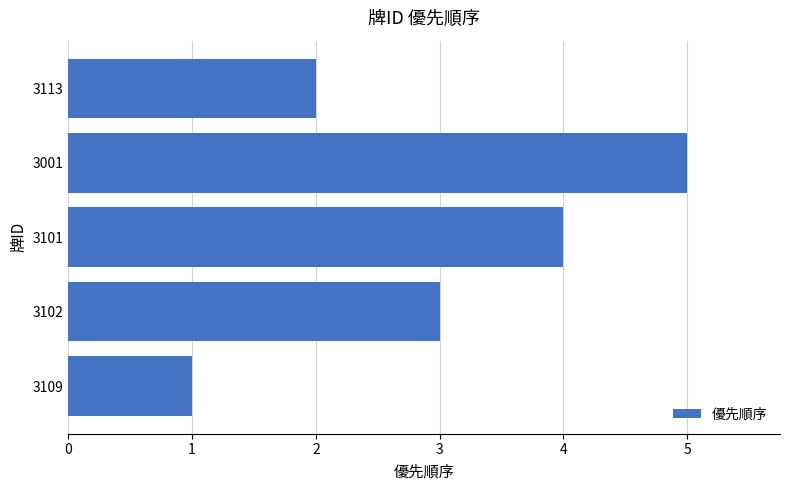

Count the number of data series in this chart.

1